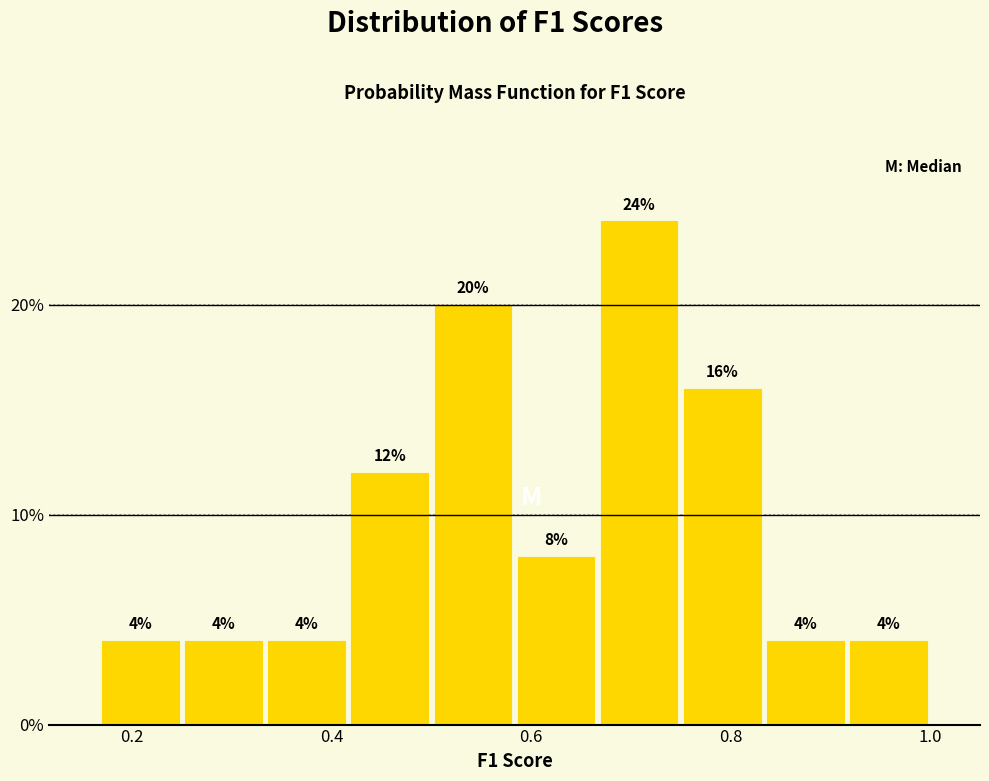

What is the height of the bar covering 0.66 to 0.76 on the x-axis? The bar edges are not printed on the chart, so give them approximately, as read against the axis.

24